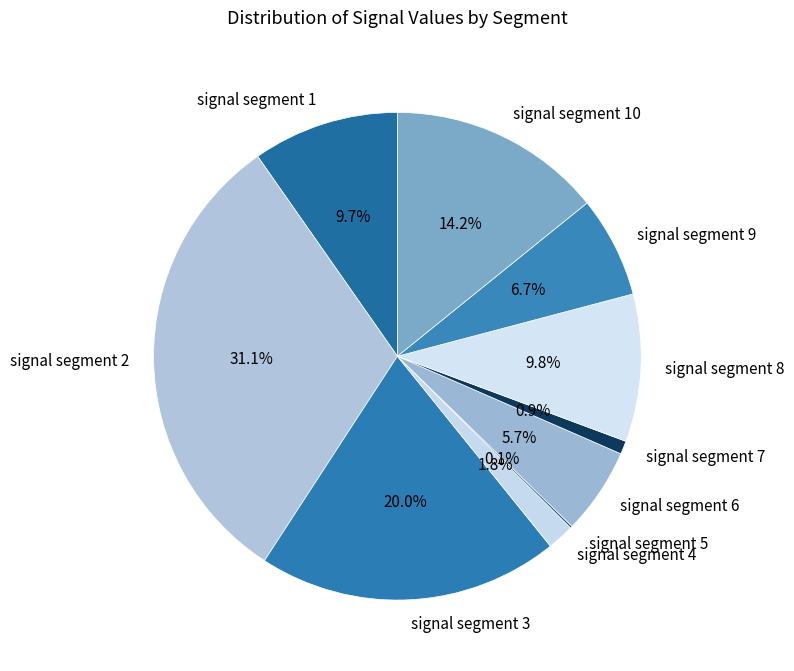

How much of the chart is everything except signal segment 8?

90.2%